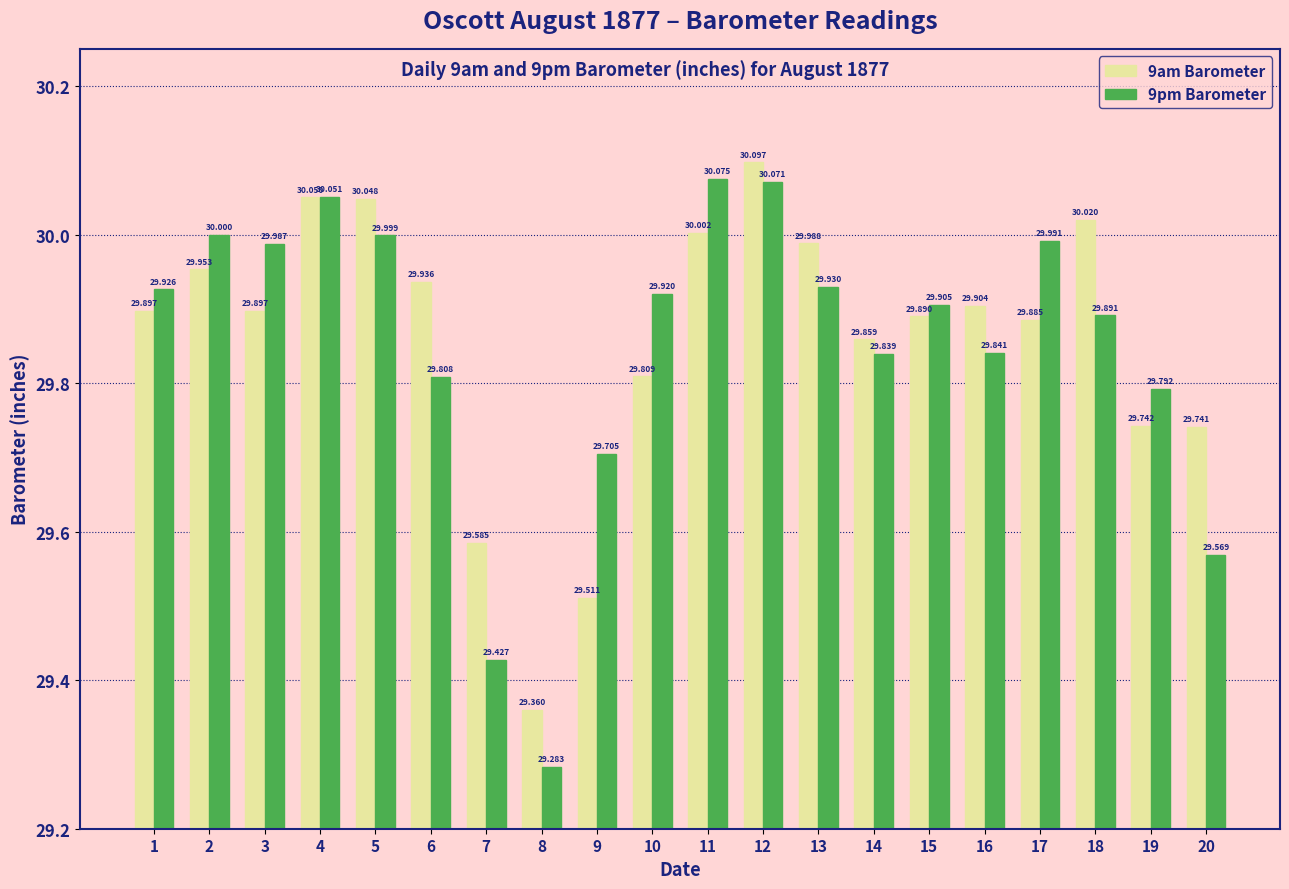

At which category is the sum across all series the highest?

12